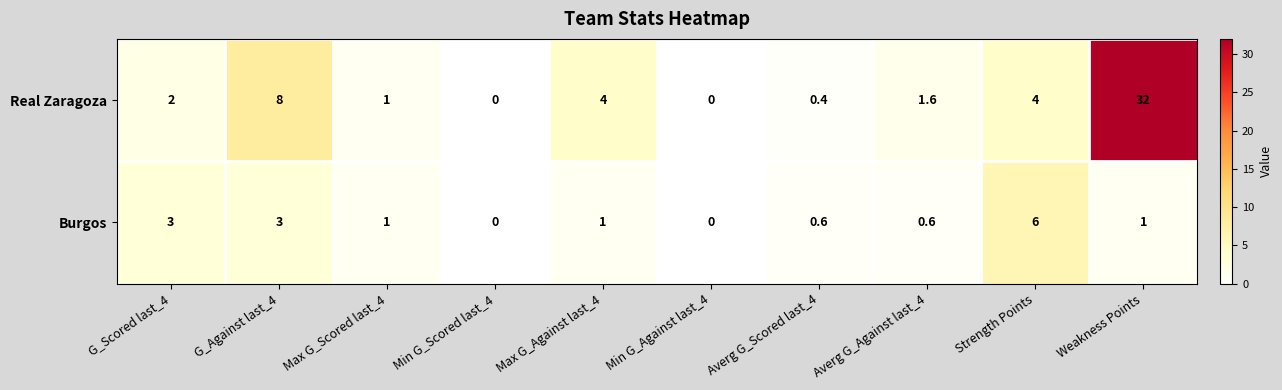

Reading left to right, transcribe all the data shown in this chart.

Real Zaragoza: 2.0	8.0	1.0	0.0	4.0	0.0	0.4	1.6	4.0	32.0
Burgos: 3.0	3.0	1.0	0.0	1.0	0.0	0.6	0.6	6.0	1.0